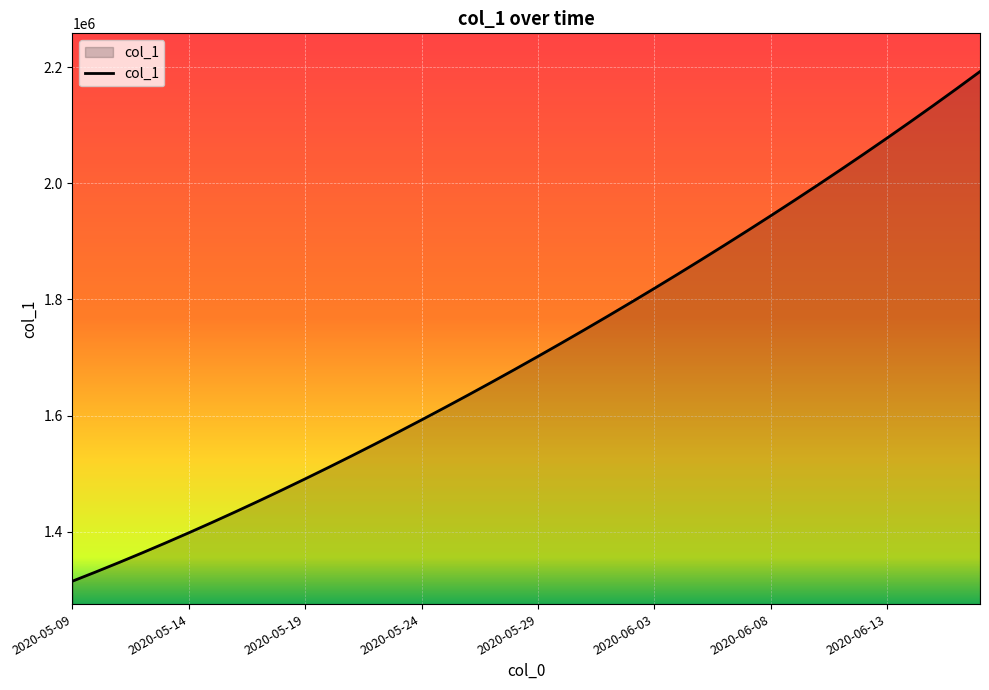

How many lines are shown in the chart?

1